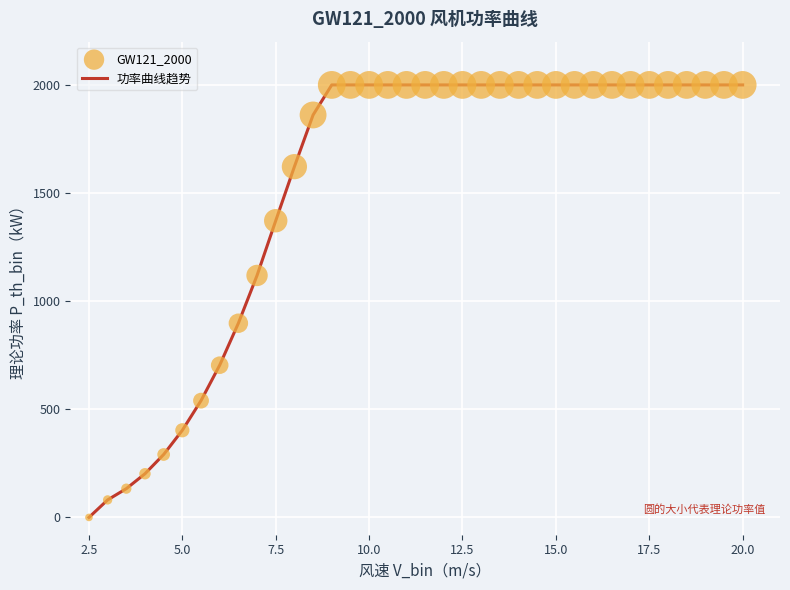

What is the difference between the maximum and minimum values?

2000